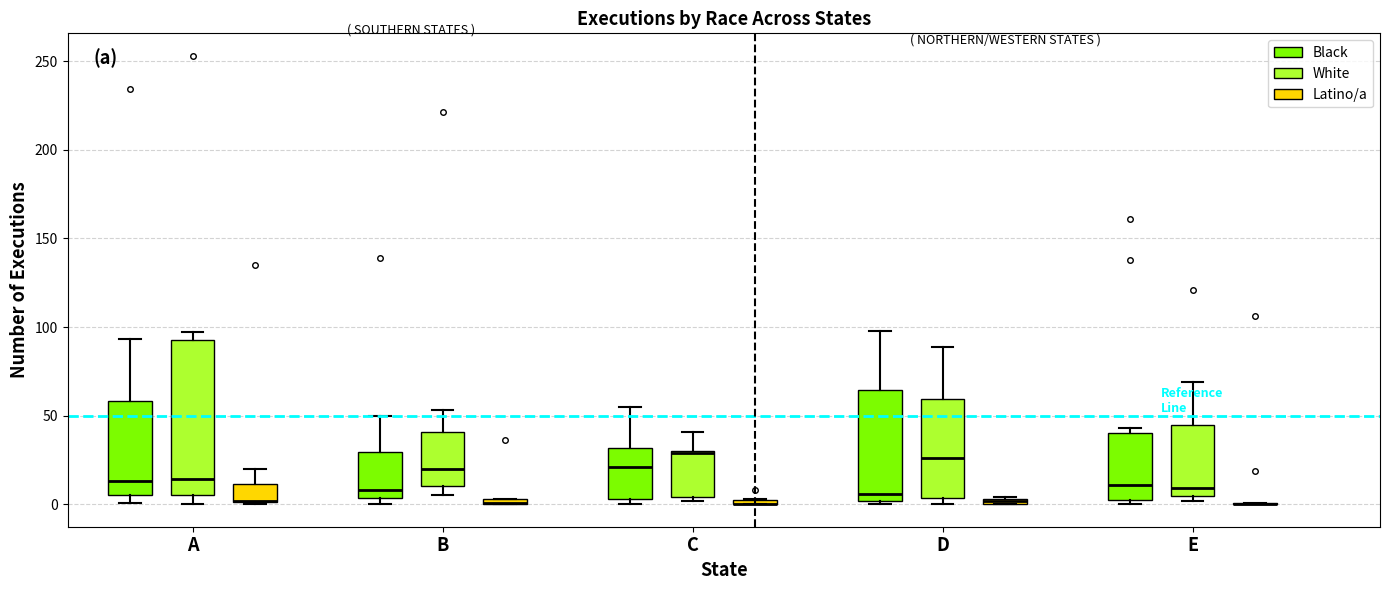

Comparing the boxes themselves (not the whiskers), which one is the tallest?

A (White)